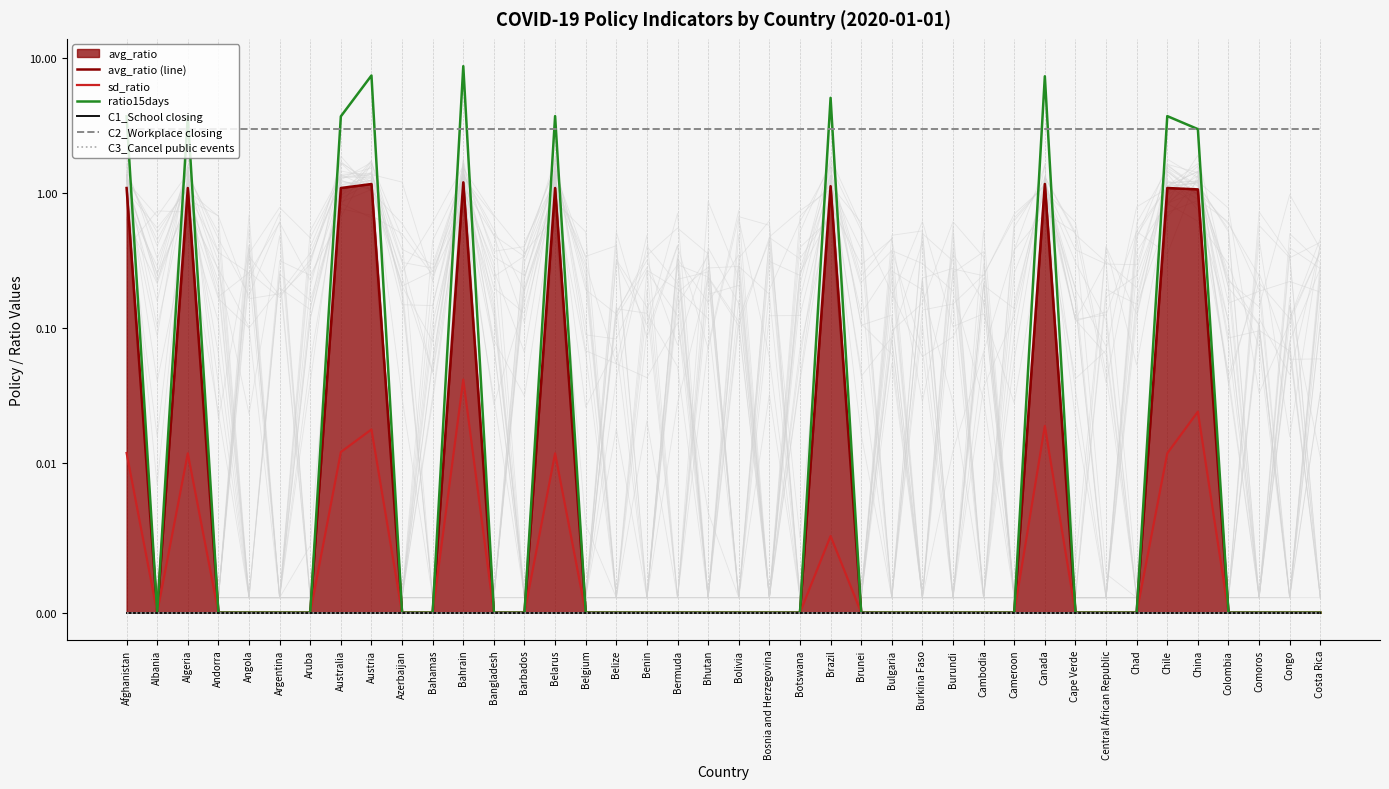

Reading left to right, what are all the values shown in this chart?

avg_ratio (line): Afghanistan=1.1	Albania=0.0	Algeria=1.1	Andorra=0.0	Angola=0.0	Argentina=0.0	Aruba=0.0	Australia=1.1	Austria=1.2	Azerbaijan=0.0	Bahamas=0.0	Bahrain=1.2	Bangladesh=0.0	Barbados=0.0	Belarus=1.1	Belgium=0.0	Belize=0.0	Benin=0.0	Bermuda=0.0	Bhutan=0.0	Bolivia=0.0	Bosnia and Herzegovina=0.0	Botswana=0.0	Brazil=1.1	Brunei=0.0	Bulgaria=0.0	Burkina Faso=0.0	Burundi=0.0	Cambodia=0.0	Cameroon=0.0	Canada=1.2	Cape Verde=0.0	Central African Republic=0.0	Chad=0.0	Chile=1.1	China=1.1	Colombia=0.0	Comoros=0.0	Congo=0.0	Costa Rica=0.0
sd_ratio: Afghanistan=0.0	Albania=0.0	Algeria=0.0	Andorra=0.0	Angola=0.0	Argentina=0.0	Aruba=0.0	Australia=0.0	Austria=0.0	Azerbaijan=0.0	Bahamas=0.0	Bahrain=0.0	Bangladesh=0.0	Barbados=0.0	Belarus=0.0	Belgium=0.0	Belize=0.0	Benin=0.0	Bermuda=0.0	Bhutan=0.0	Bolivia=0.0	Bosnia and Herzegovina=0.0	Botswana=0.0	Brazil=0.0	Brunei=0.0	Bulgaria=0.0	Burkina Faso=0.0	Burundi=0.0	Cambodia=0.0	Cameroon=0.0	Canada=0.0	Cape Verde=0.0	Central African Republic=0.0	Chad=0.0	Chile=0.0	China=0.0	Colombia=0.0	Comoros=0.0	Congo=0.0	Costa Rica=0.0
ratio15days: Afghanistan=3.7	Albania=0.0	Algeria=3.7	Andorra=0.0	Angola=0.0	Argentina=0.0	Aruba=0.0	Australia=3.7	Austria=7.4	Azerbaijan=0.0	Bahamas=0.0	Bahrain=8.7	Bangladesh=0.0	Barbados=0.0	Belarus=3.7	Belgium=0.0	Belize=0.0	Benin=0.0	Bermuda=0.0	Bhutan=0.0	Bolivia=0.0	Bosnia and Herzegovina=0.0	Botswana=0.0	Brazil=5.1	Brunei=0.0	Bulgaria=0.0	Burkina Faso=0.0	Burundi=0.0	Cambodia=0.0	Cameroon=0.0	Canada=7.3	Cape Verde=0.0	Central African Republic=0.0	Chad=0.0	Chile=3.7	China=3.0	Colombia=0.0	Comoros=0.0	Congo=0.0	Costa Rica=0.0
C1_School closing: Afghanistan=0.0	Albania=0.0	Algeria=0.0	Andorra=0.0	Angola=0.0	Argentina=0.0	Aruba=0.0	Australia=0.0	Austria=0.0	Azerbaijan=0.0	Bahamas=0.0	Bahrain=0.0	Bangladesh=0.0	Barbados=0.0	Belarus=0.0	Belgium=0.0	Belize=0.0	Benin=0.0	Bermuda=0.0	Bhutan=0.0	Bolivia=0.0	Bosnia and Herzegovina=0.0	Botswana=0.0	Brazil=0.0	Brunei=0.0	Bulgaria=0.0	Burkina Faso=0.0	Burundi=0.0	Cambodia=0.0	Cameroon=0.0	Canada=0.0	Cape Verde=0.0	Central African Republic=0.0	Chad=0.0	Chile=0.0	China=0.0	Colombia=0.0	Comoros=0.0	Congo=0.0	Costa Rica=0.0
C2_Workplace closing: Afghanistan=3.0	Albania=3.0	Algeria=3.0	Andorra=3.0	Angola=3.0	Argentina=3.0	Aruba=3.0	Australia=3.0	Austria=3.0	Azerbaijan=3.0	Bahamas=3.0	Bahrain=3.0	Bangladesh=3.0	Barbados=3.0	Belarus=3.0	Belgium=3.0	Belize=3.0	Benin=3.0	Bermuda=3.0	Bhutan=3.0	Bolivia=3.0	Bosnia and Herzegovina=3.0	Botswana=3.0	Brazil=3.0	Brunei=3.0	Bulgaria=3.0	Burkina Faso=3.0	Burundi=3.0	Cambodia=3.0	Cameroon=3.0	Canada=3.0	Cape Verde=3.0	Central African Republic=3.0	Chad=3.0	Chile=3.0	China=3.0	Colombia=3.0	Comoros=3.0	Congo=3.0	Costa Rica=3.0
C3_Cancel public events: Afghanistan=0.0	Albania=0.0	Algeria=0.0	Andorra=0.0	Angola=0.0	Argentina=0.0	Aruba=0.0	Australia=0.0	Austria=0.0	Azerbaijan=0.0	Bahamas=0.0	Bahrain=0.0	Bangladesh=0.0	Barbados=0.0	Belarus=0.0	Belgium=0.0	Belize=0.0	Benin=0.0	Bermuda=0.0	Bhutan=0.0	Bolivia=0.0	Bosnia and Herzegovina=0.0	Botswana=0.0	Brazil=0.0	Brunei=0.0	Bulgaria=0.0	Burkina Faso=0.0	Burundi=0.0	Cambodia=0.0	Cameroon=0.0	Canada=0.0	Cape Verde=0.0	Central African Republic=0.0	Chad=0.0	Chile=0.0	China=0.0	Colombia=0.0	Comoros=0.0	Congo=0.0	Costa Rica=0.0